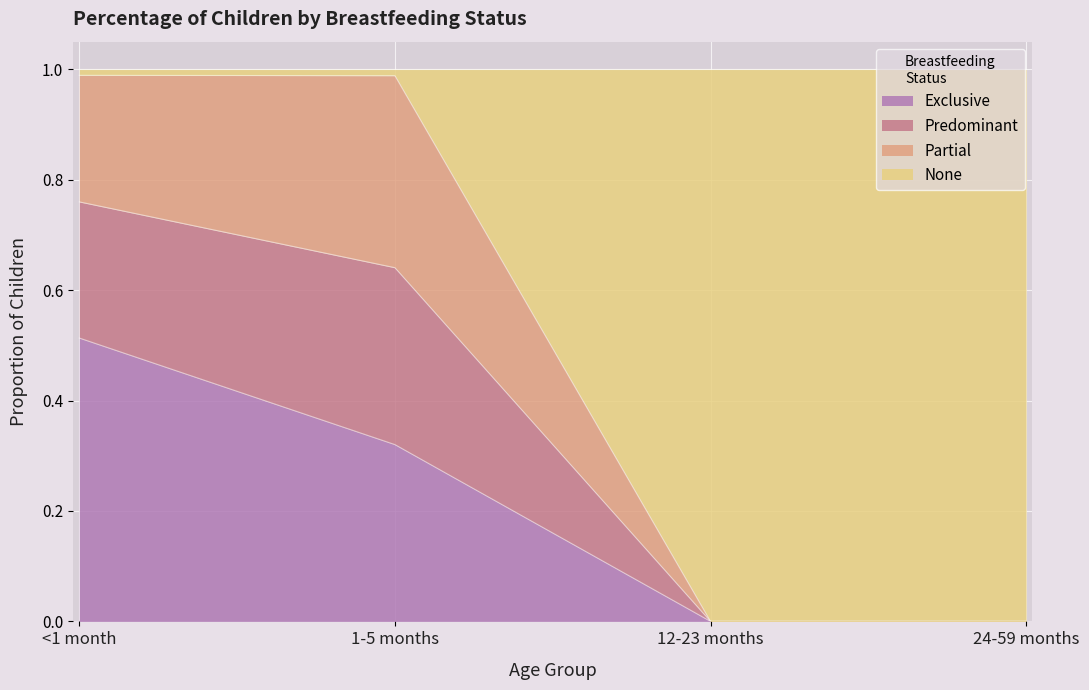

How many lines are shown in the chart?

4